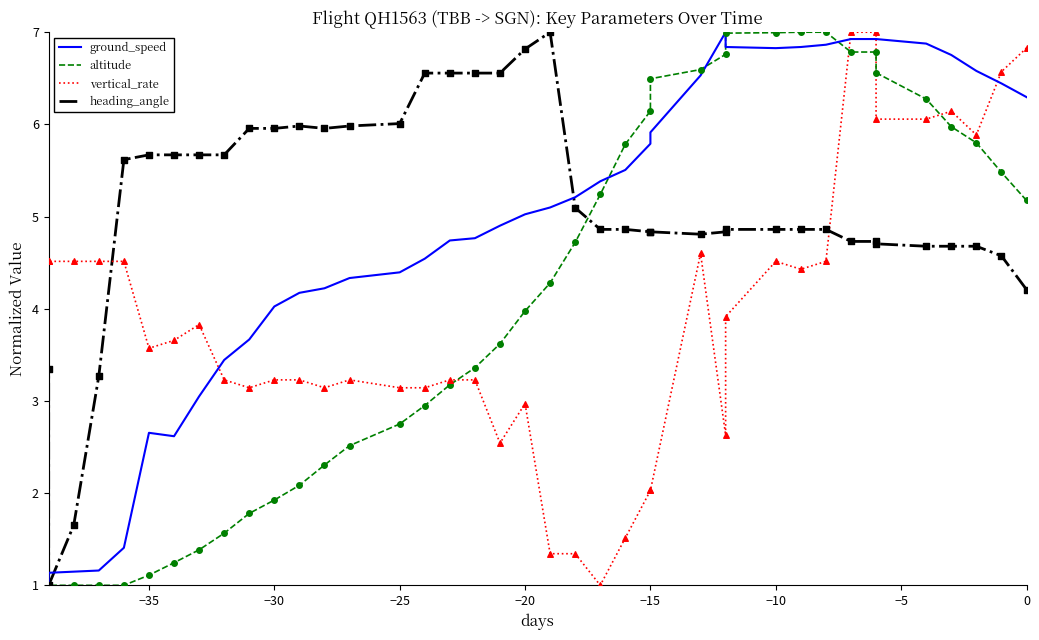

Which series reaches the minimum Y coordinate?

ground_speed